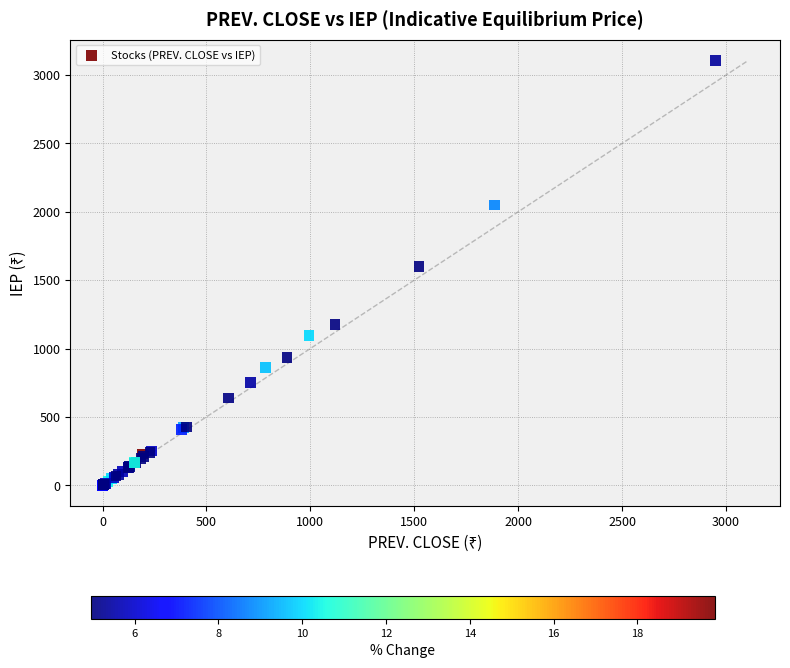

What Y value in the scatter plot is closest to 1552?

1599.7